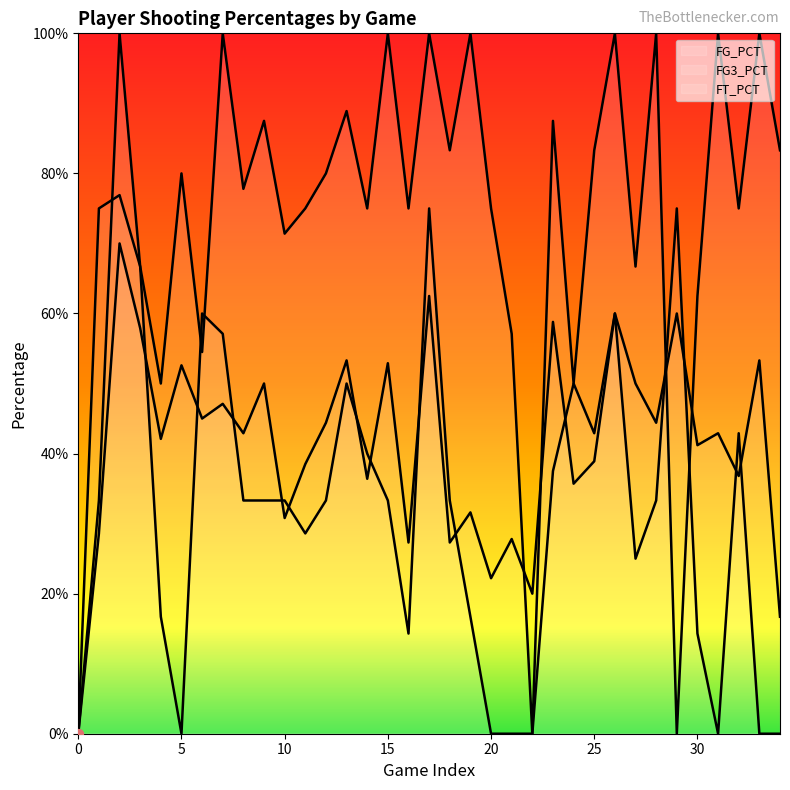

Between 28 and 30, which is larger?

28